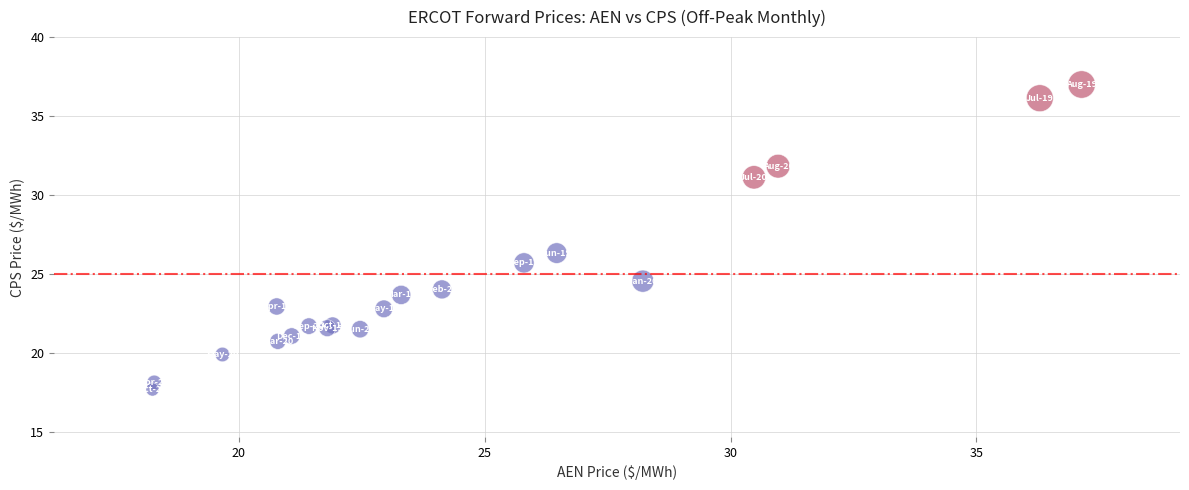

What Y value in the scatter plot is closest to 27?

26.3